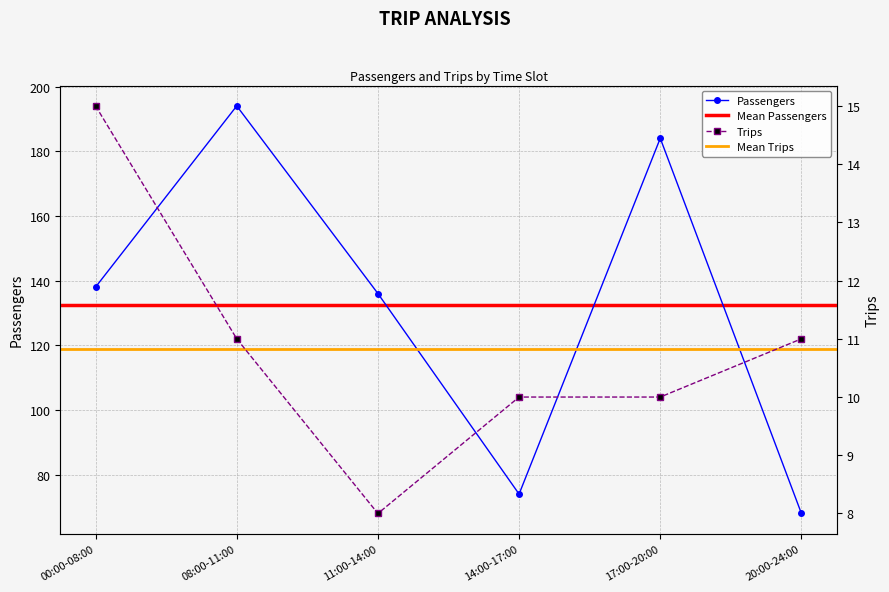

What value does the Trips series have at 08:00-11:00?

11